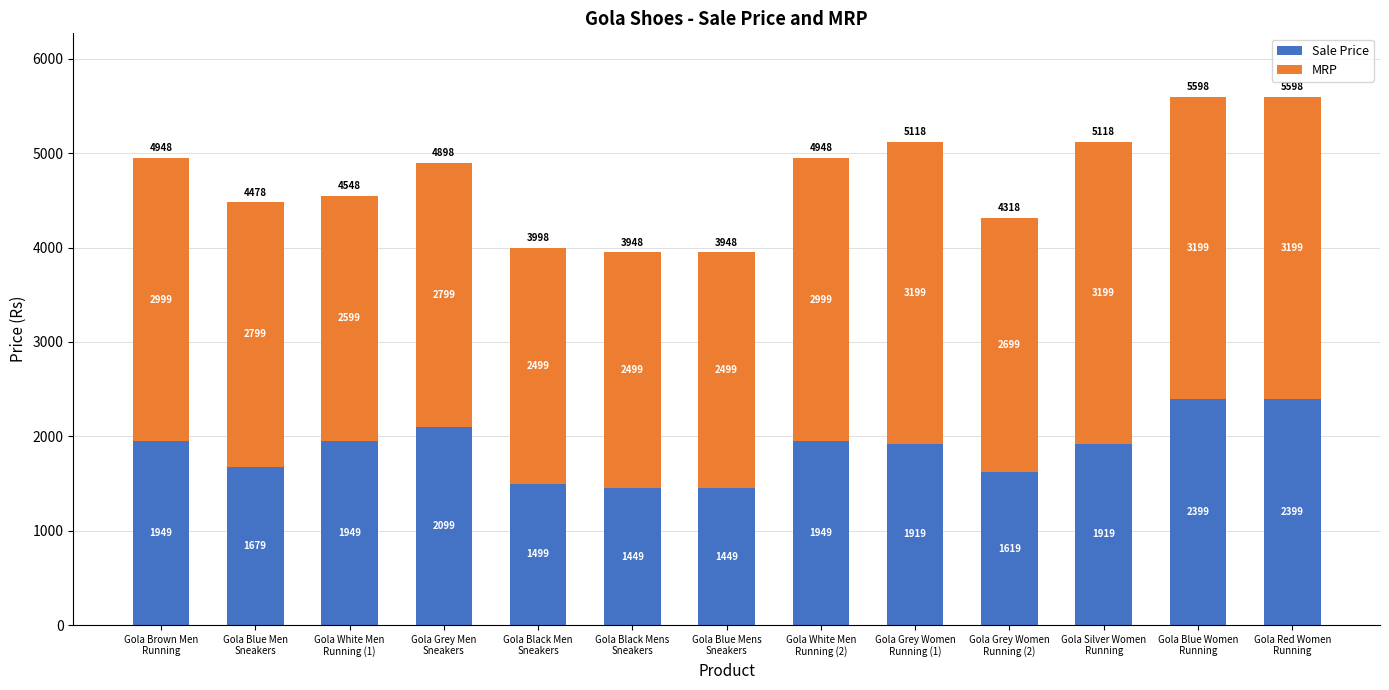

What is the highest value of the Sale Price series?

2399